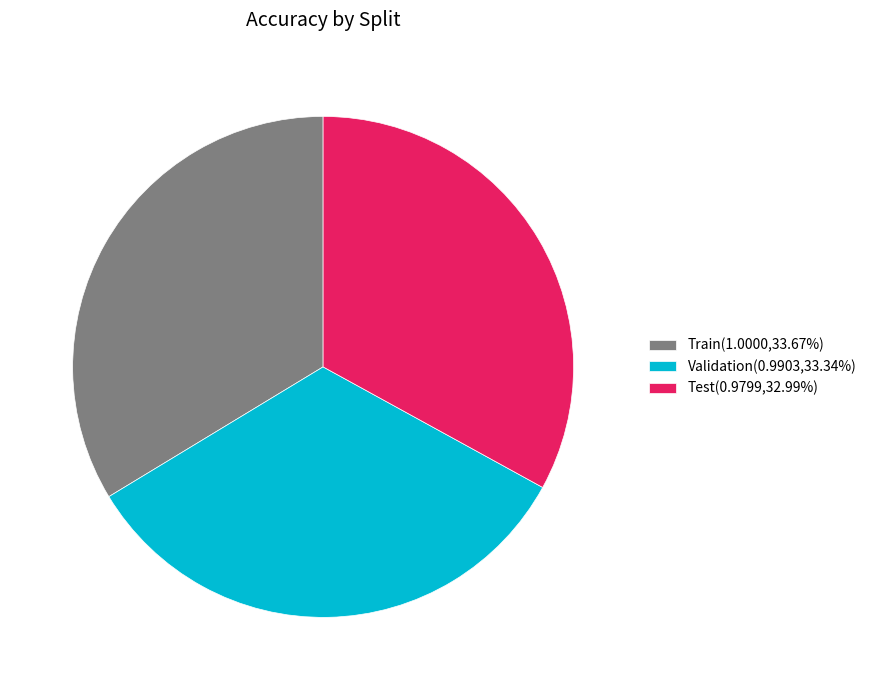

Is the sum of Train(1.0000,33.67%) and Test(0.9799,32.99%) greater than half?

Yes